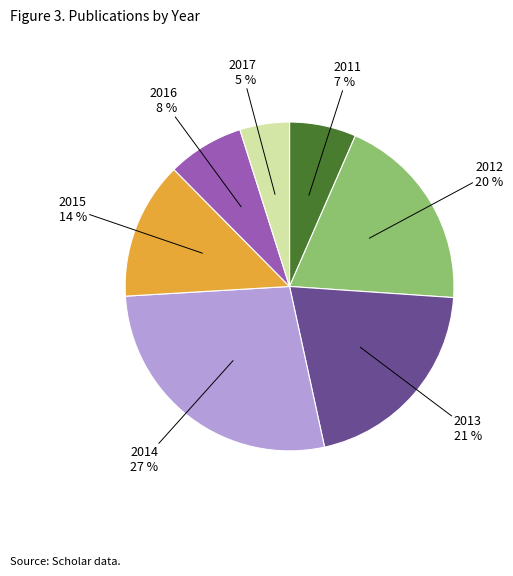

Combined, do 2011 and 2017 account for over 50%?

No